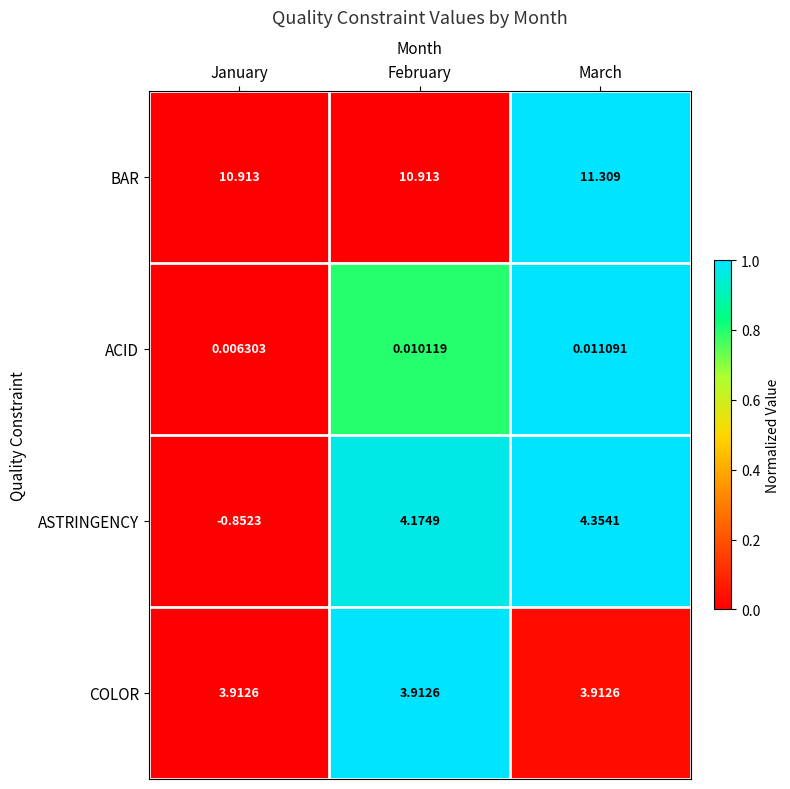

Which series has the widest spread of values?

ASTRINGENCY